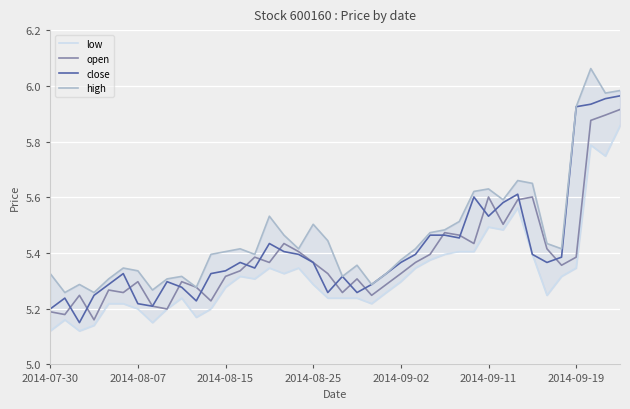

Rank the series at 14 from lowest to highest value.

low, close, open, high